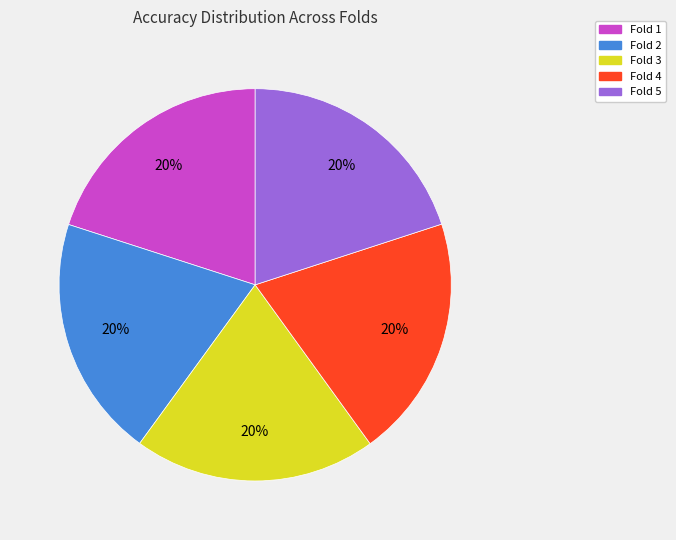

Is there a majority slice in this chart?

No